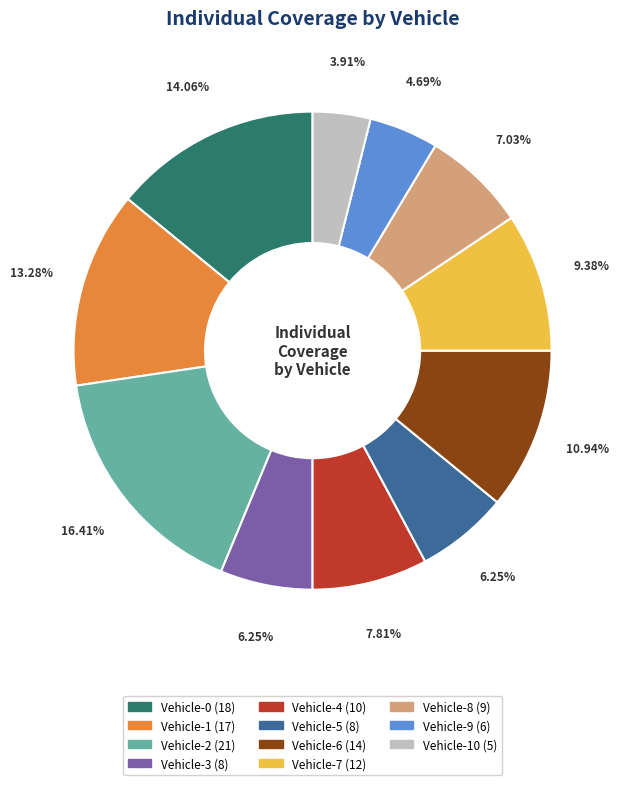

Is there a majority slice in this chart?

No